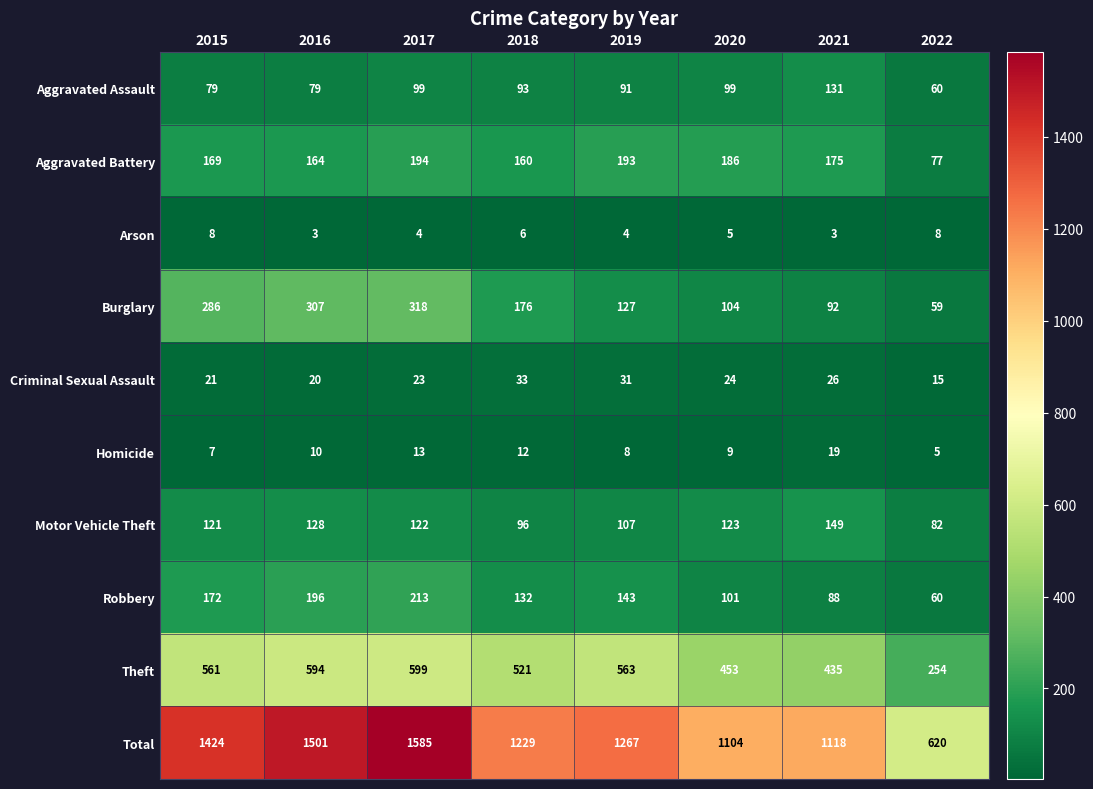

How many values in the Homicide series exceed 10?

3